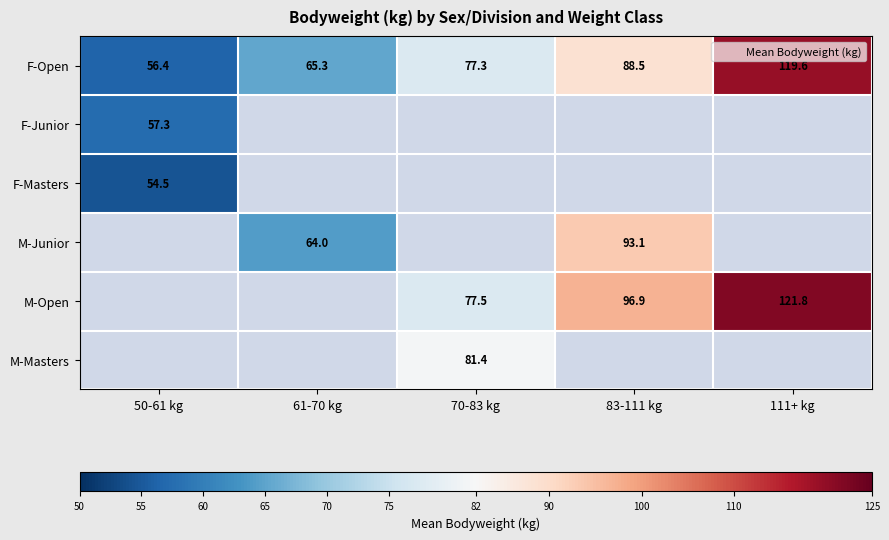

At how many categories does at least one series exceed 94?

2